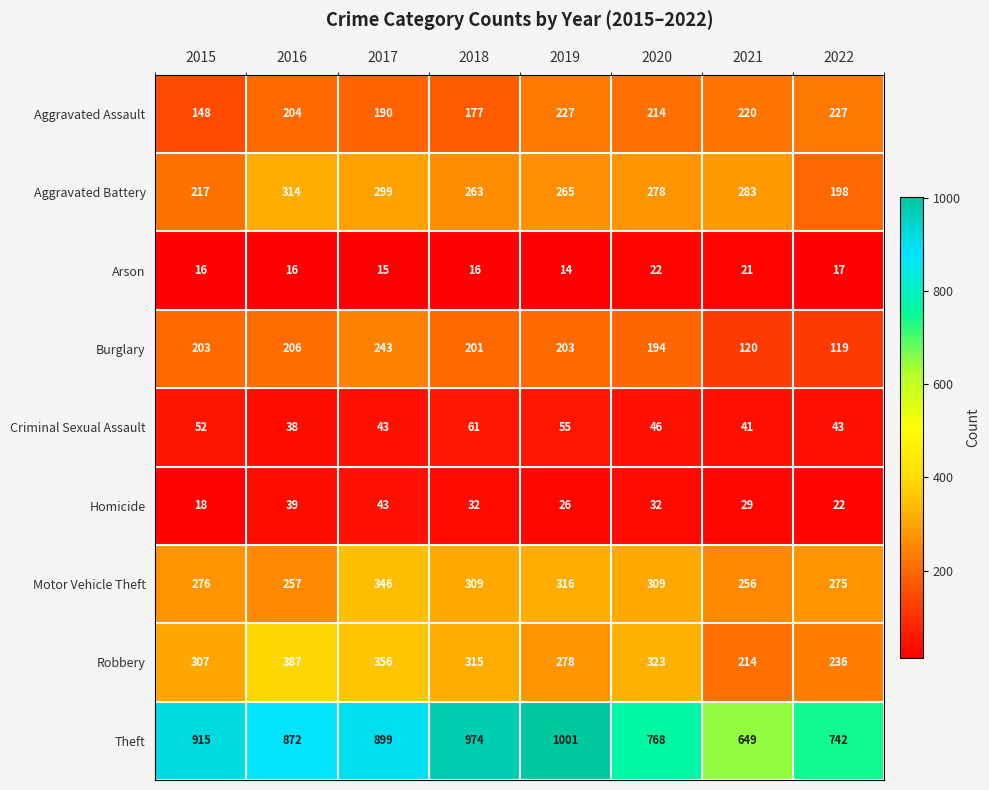

What is the approximate value of Motor Vehicle Theft at 2020?

309